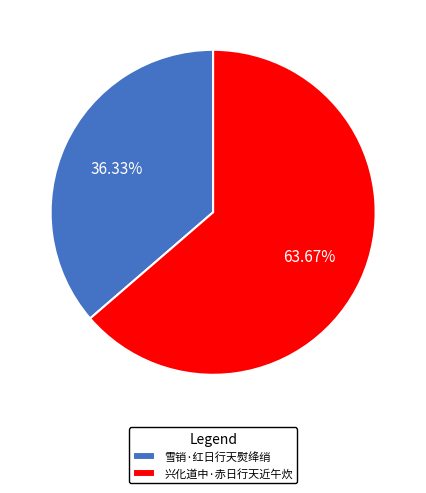

How many slices are in this pie chart?

2